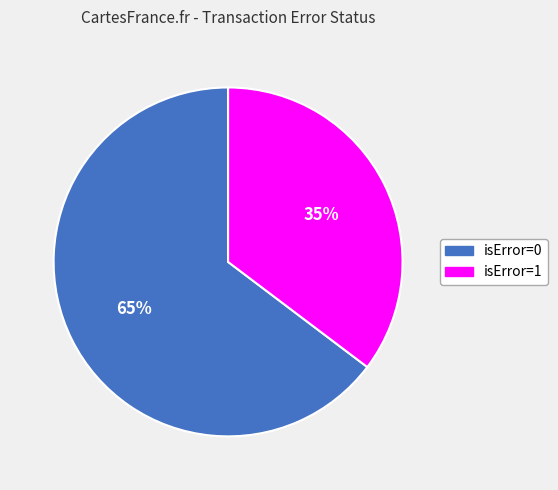

Is the sum of isError=0 and isError=1 greater than half?

Yes